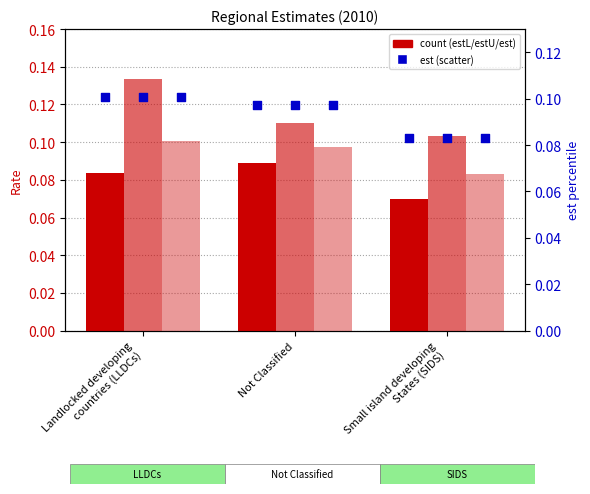

Which series has the largest total across all categories?

estU